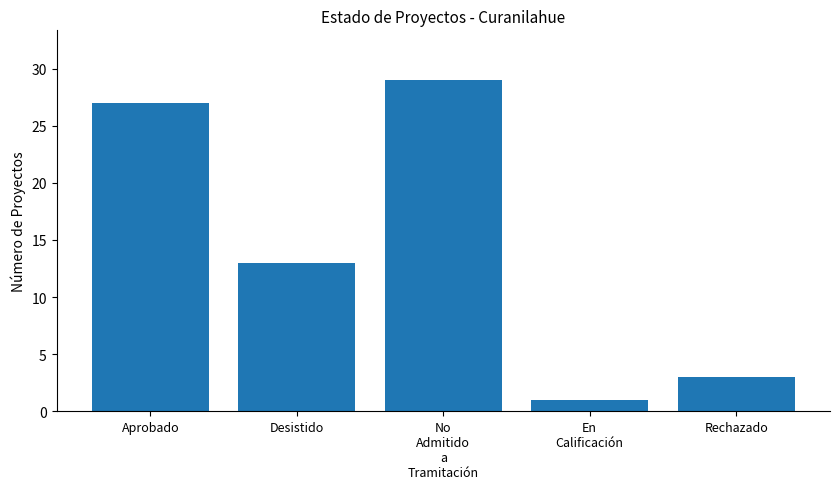

Where is the data nearest to the value 15?

Desistido